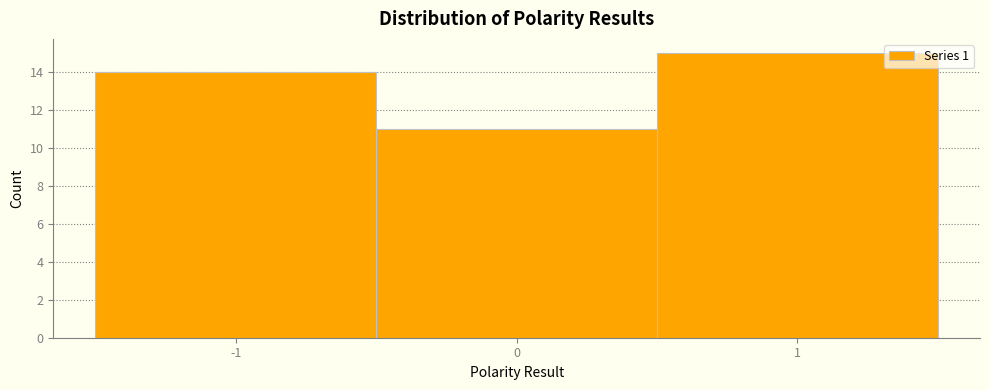

Reading left to right, list every bar in this chart as the range it spans on the x-axis followed by its height. The values are not printed on the chart, so give them approximately, as read against the axis.

-1.5 to -0.5: 14
-0.5 to 0.5: 11
0.5 to 1.5: 15